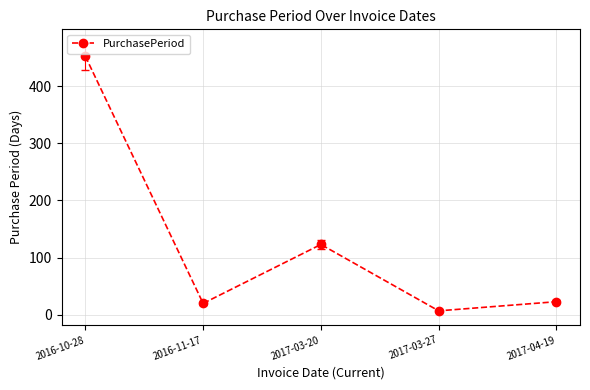

What is the average value?

125